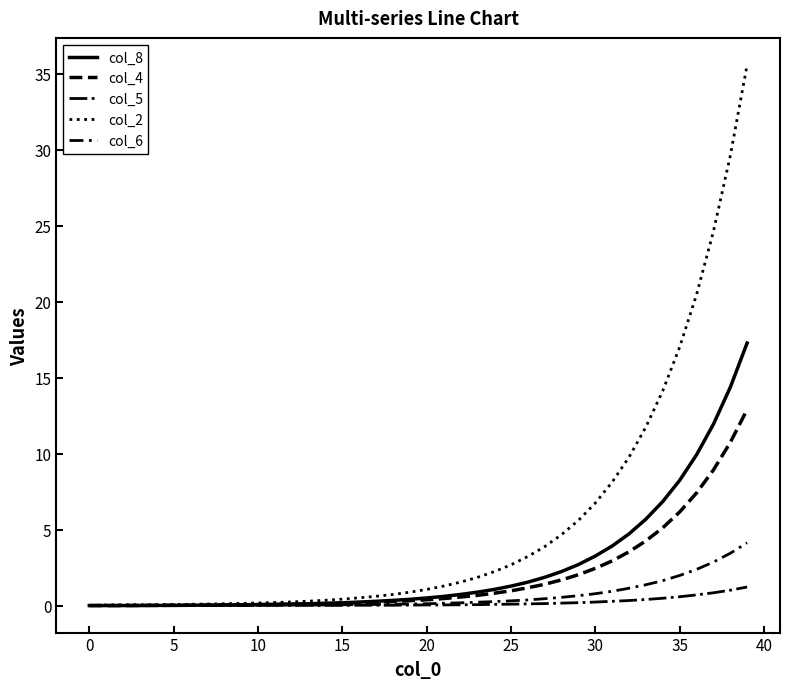

True or false: col_4 and col_6 intersect in this chart.

False